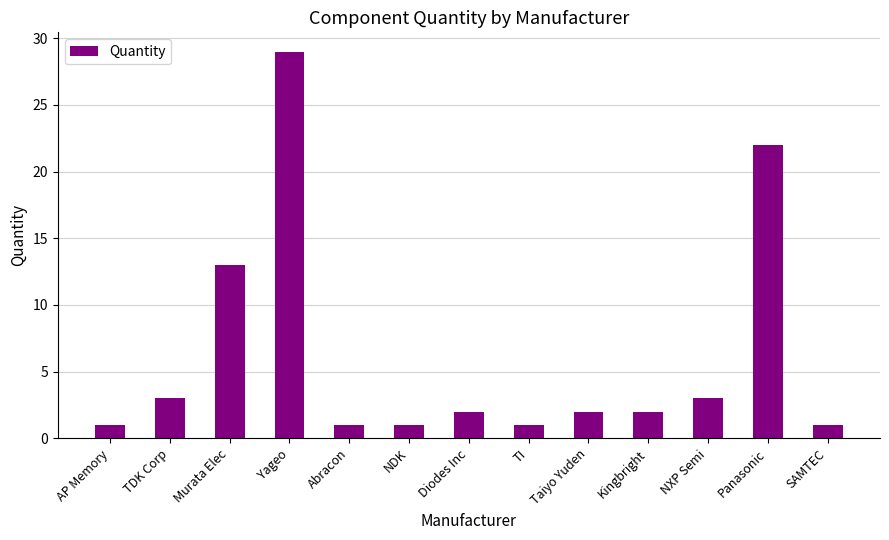

What is the smallest value displayed?

1